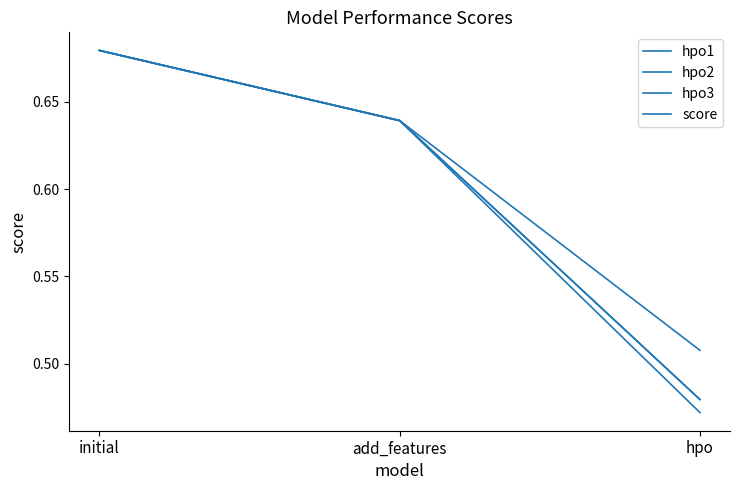

Is this an area chart (filled region under the line)?

No